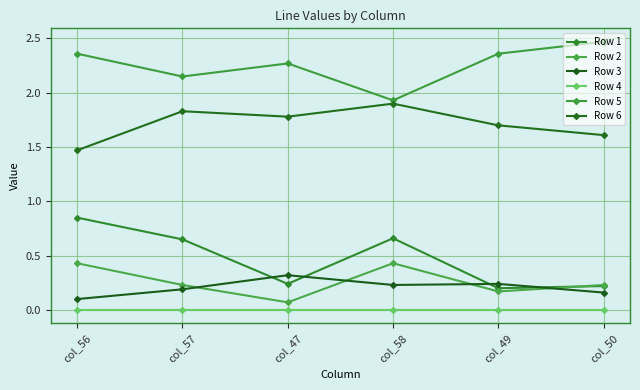

How many Row 3 values are between 0 and 1?

6